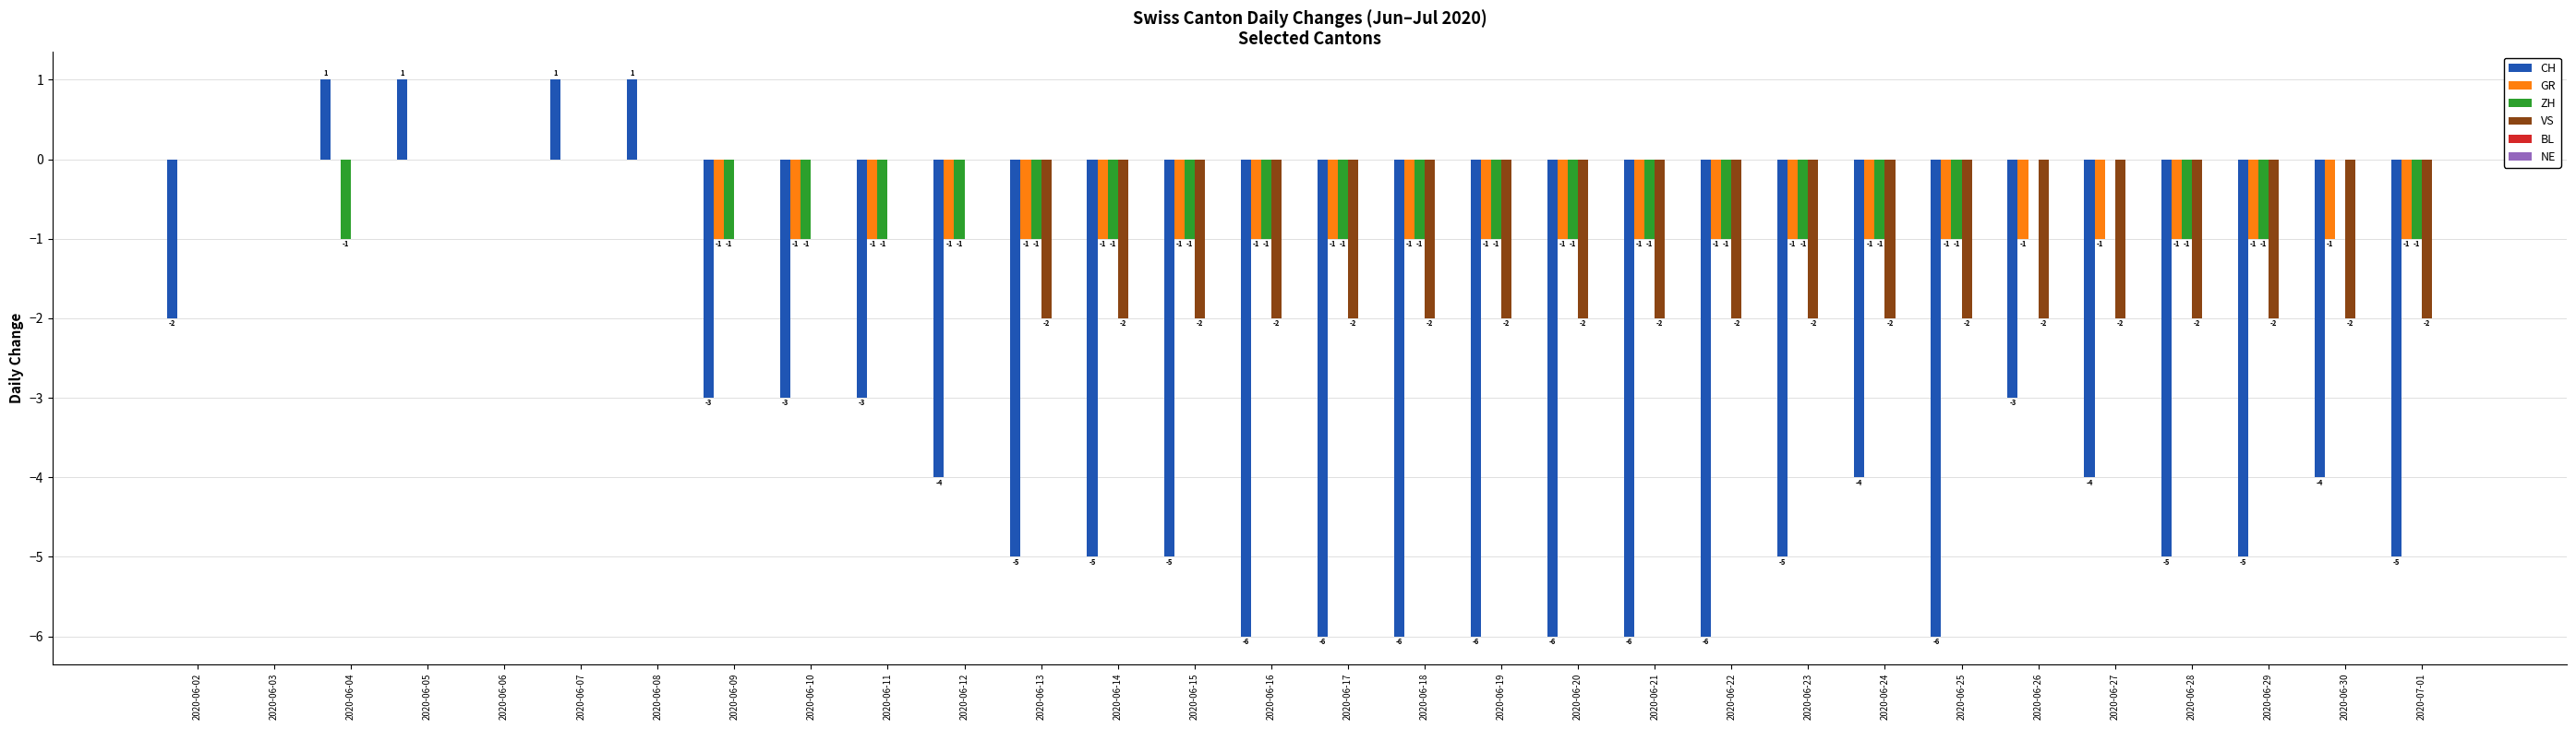

What is the total value across all series at 2020-06-14?

-9